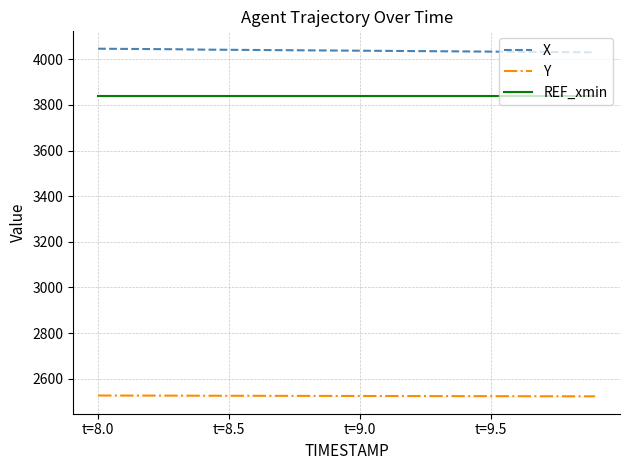

Which series has the largest total across all categories?

X